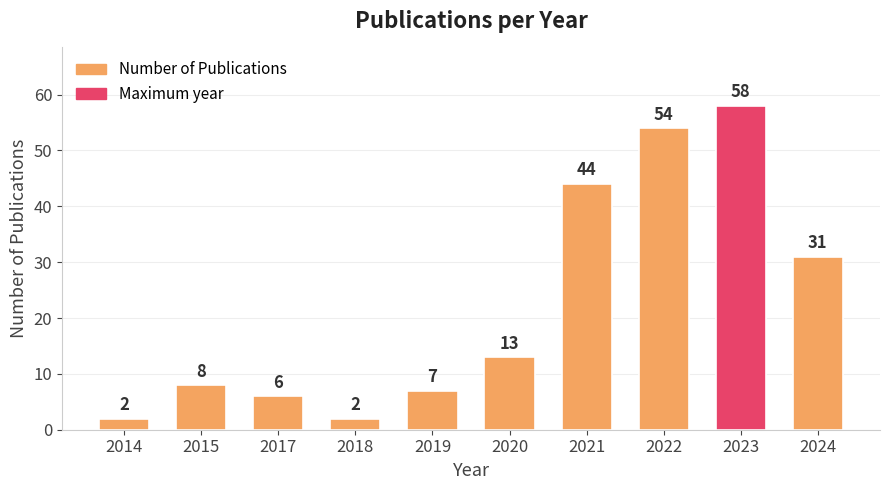

How many data points does each series have?

10